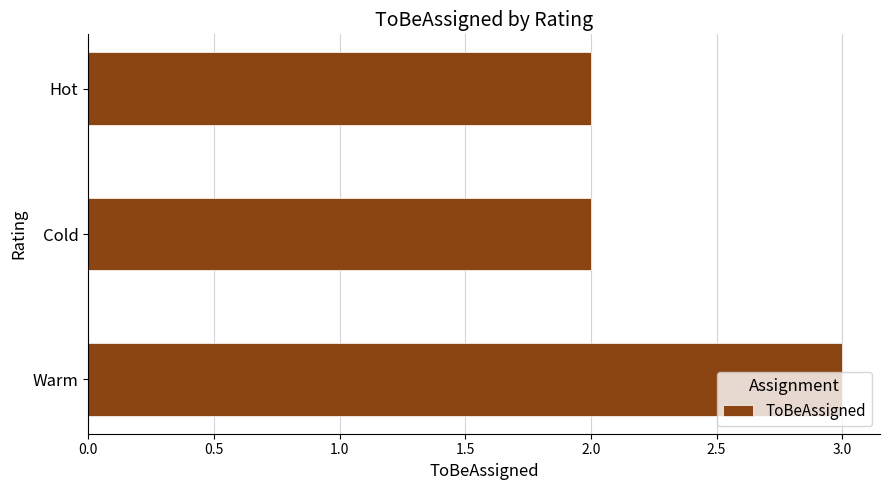

Approximately how many times larger is the value at Warm compared to Cold?

1.5